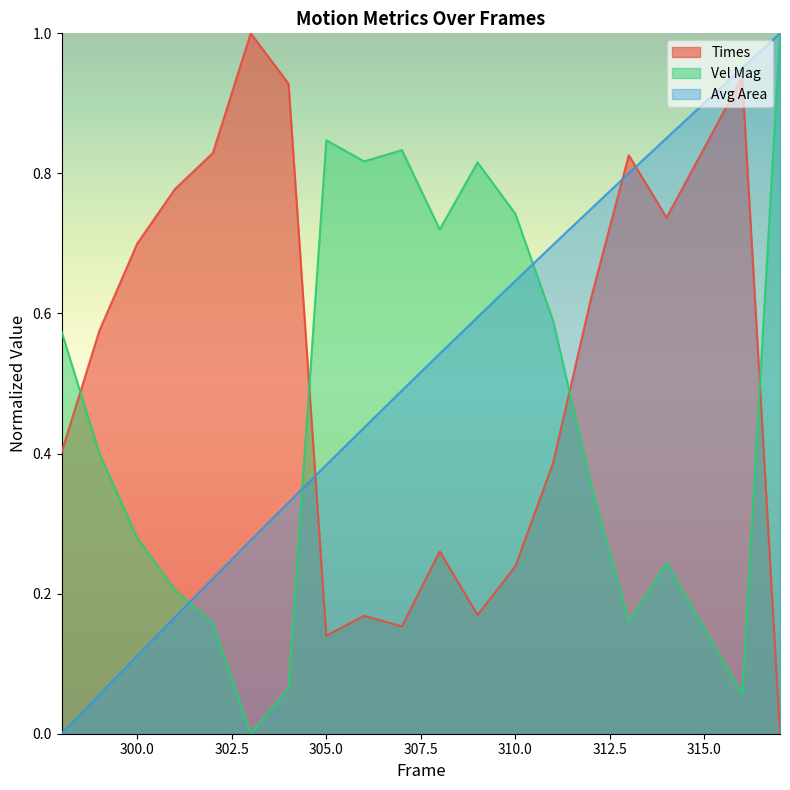

What is the total value across all series at 317?

2.0